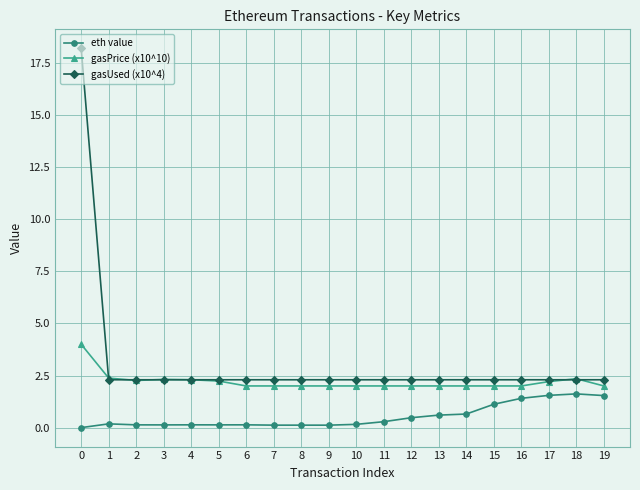

What is the maximum value shown in the chart?

18.2